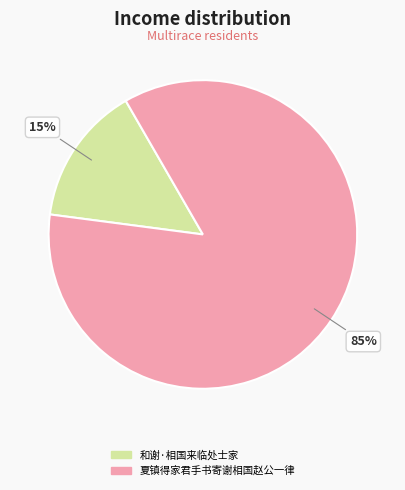

Rank the categories by value from lowest to highest.

和谢·相国来临处士家, 夏镇得家君手书寄谢相国赵公一律